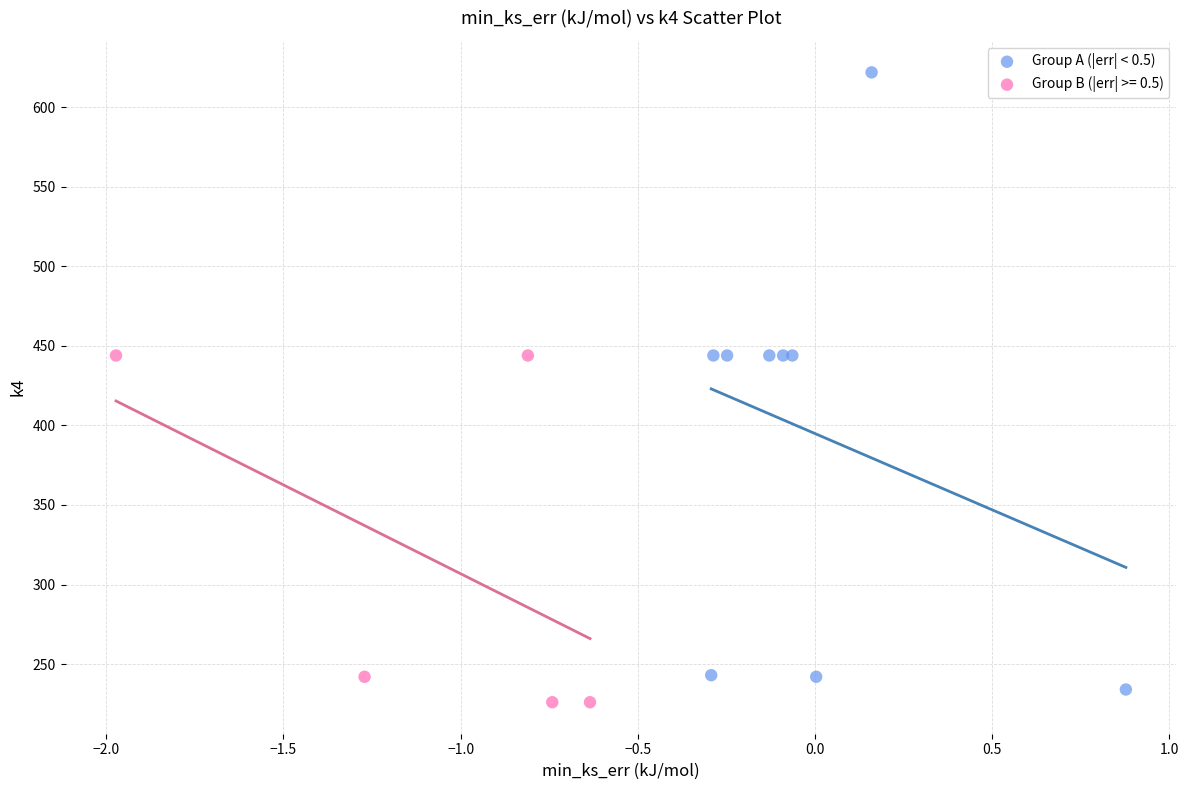

Which series reaches the maximum Y coordinate?

Group A (|err| < 0.5)